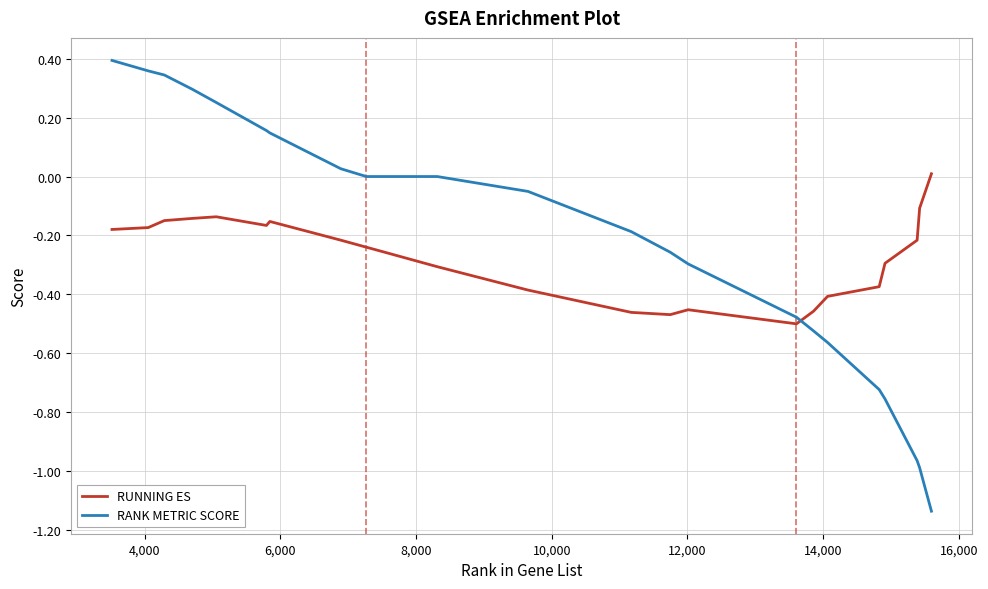

Which series has the largest total across all categories?

RANK METRIC SCORE